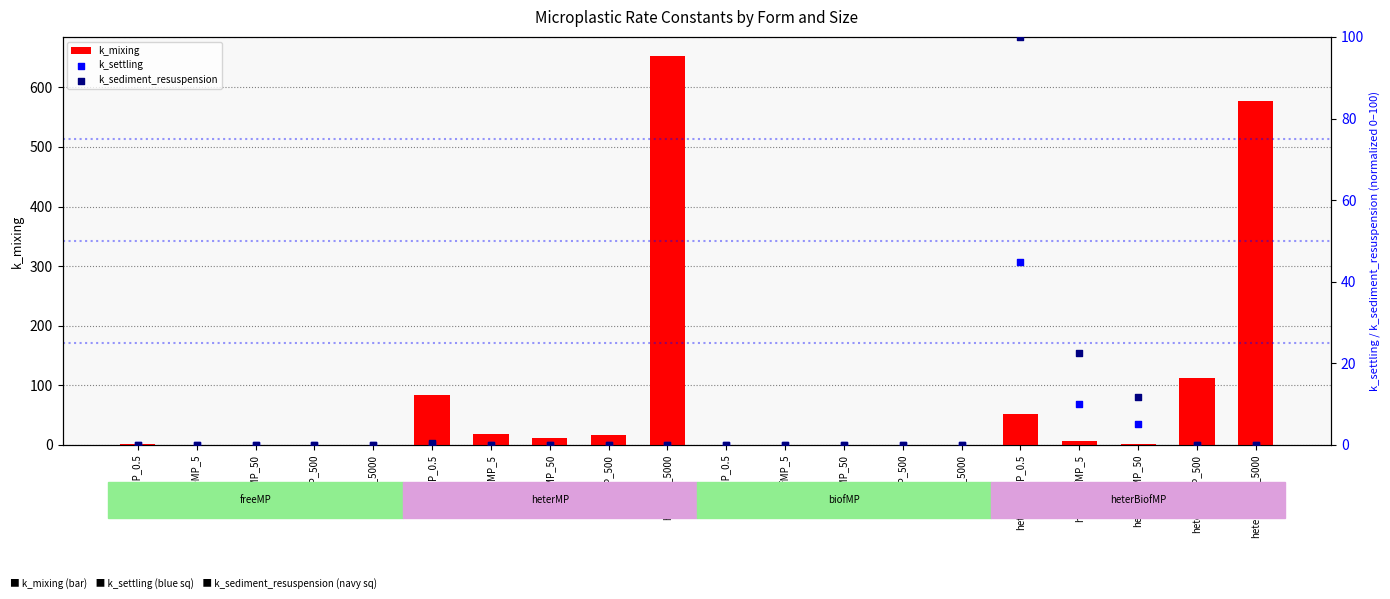

Which series has the largest total across all categories?

k_mixing